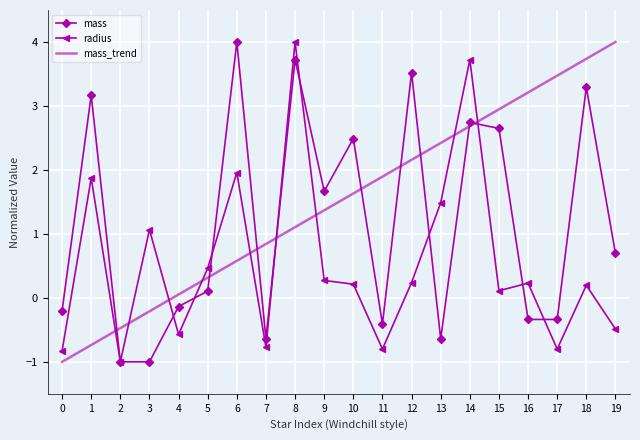

True or false: radius has more than 2 points higher than both neighbors.

True